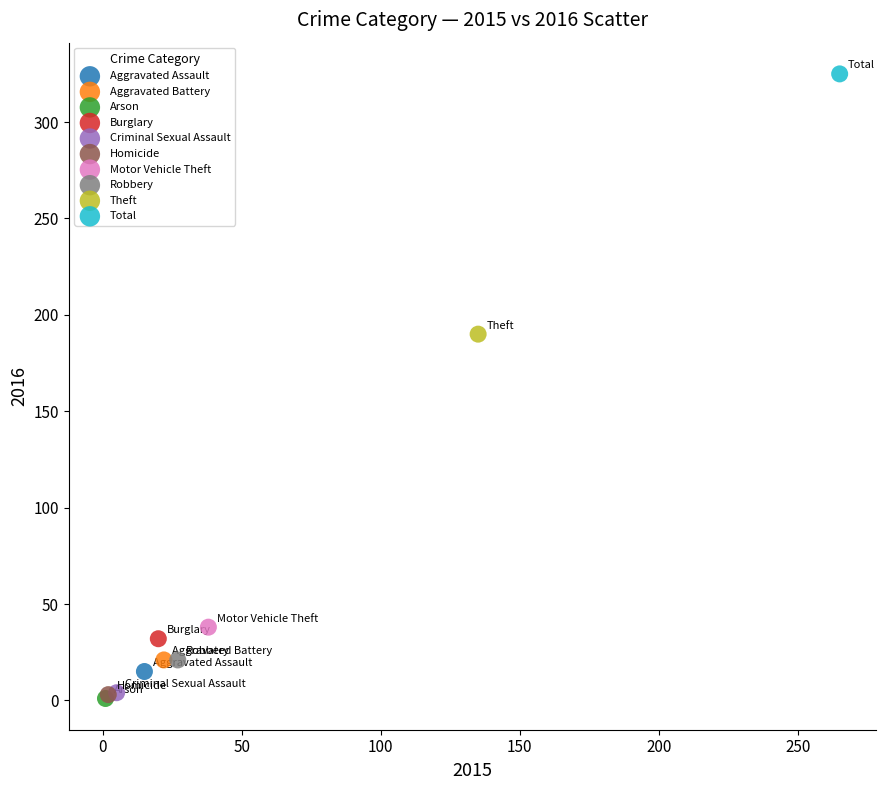

Which series contains the highest Y value?

Total